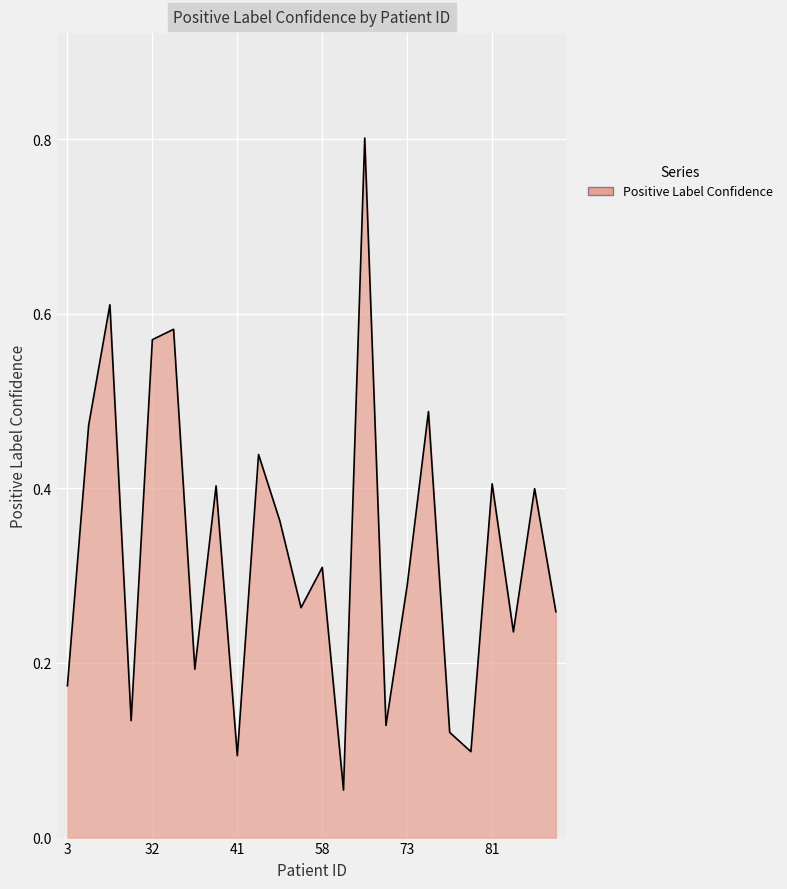

How many interior local peaks (higher than both neighbors) does the data have?

9